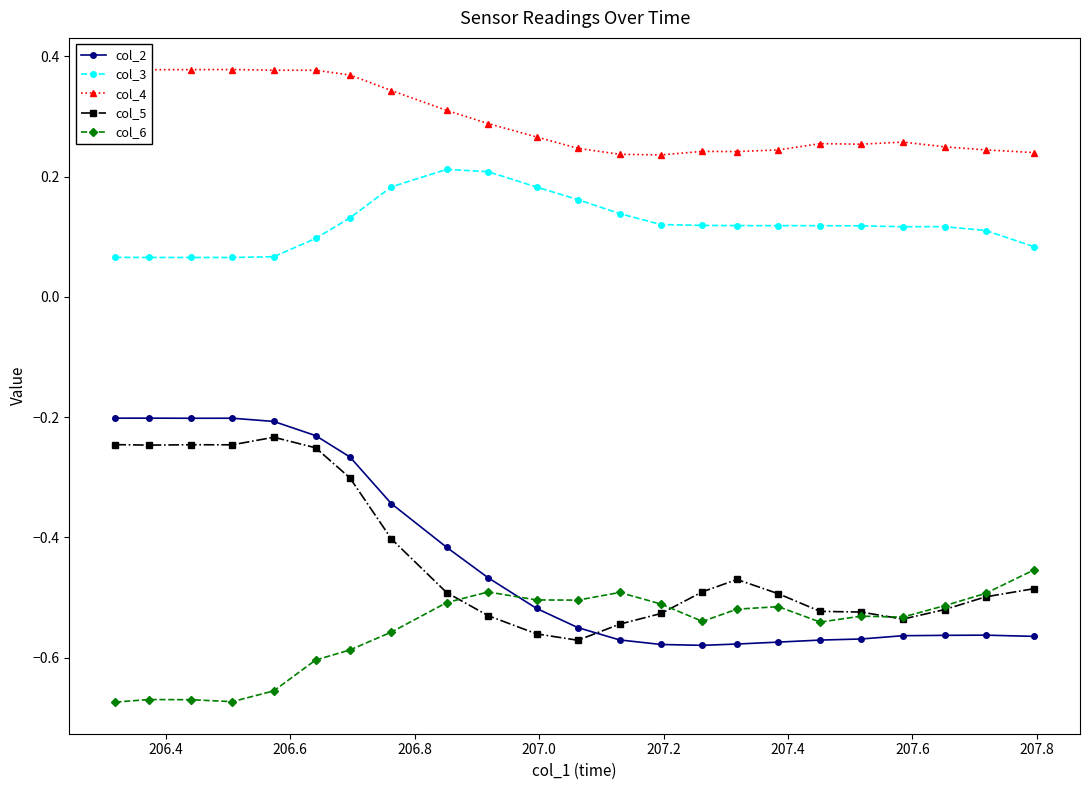

Rank the series by their maximum value, from highest to lowest.

col_4, col_3, col_2, col_5, col_6